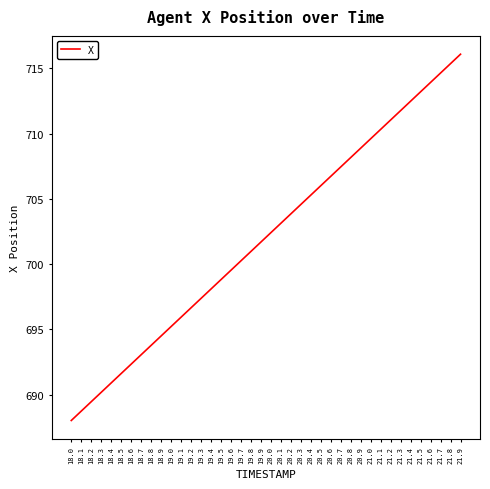

The chart shows a value of 707.4 at 20.7. True or false?

True